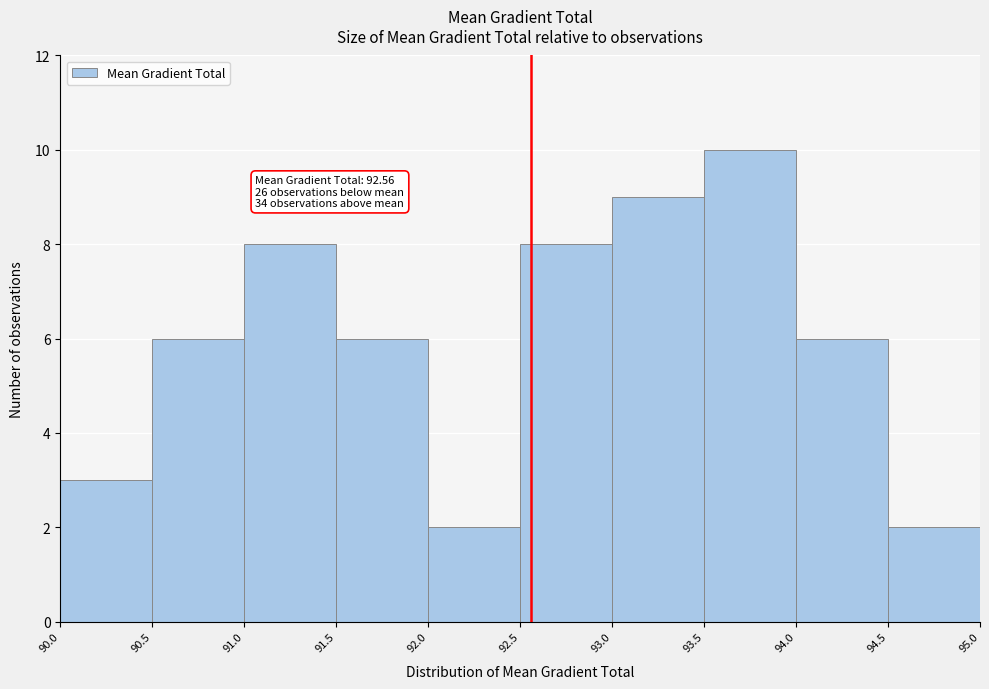

Over which range of the x-axis is the bar tallest?

93.5 to 94.0